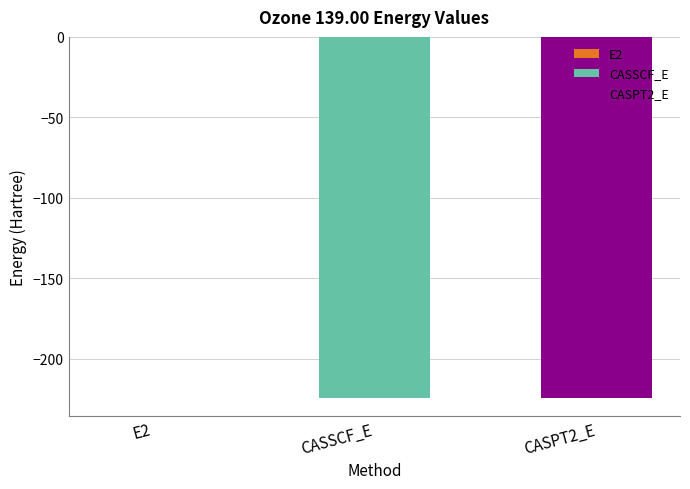

What is the change in value from E2 to CASSCF_E?

-224.2